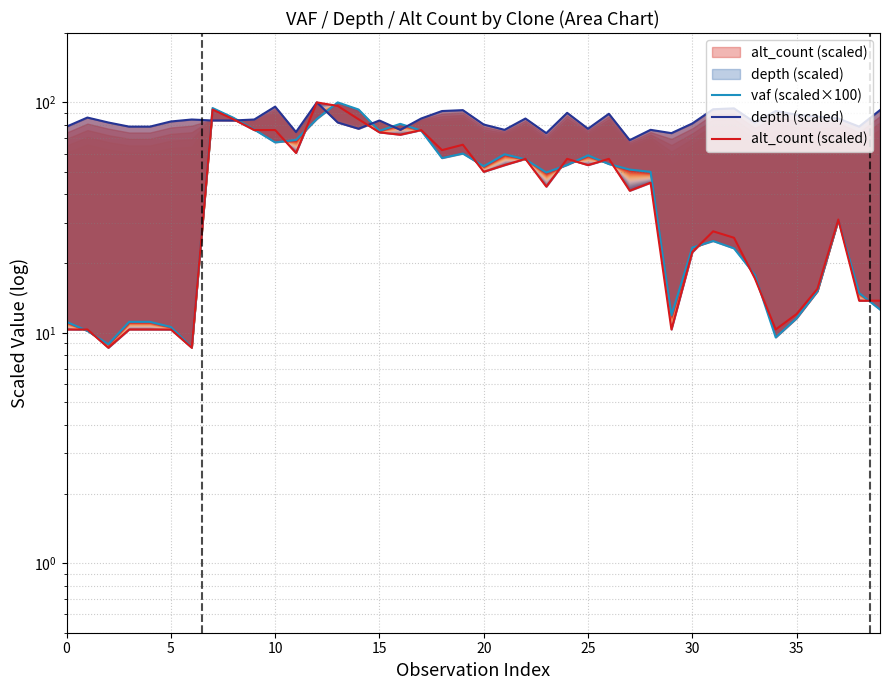

At which label is vaf (scaled×100) closest to 54?

26